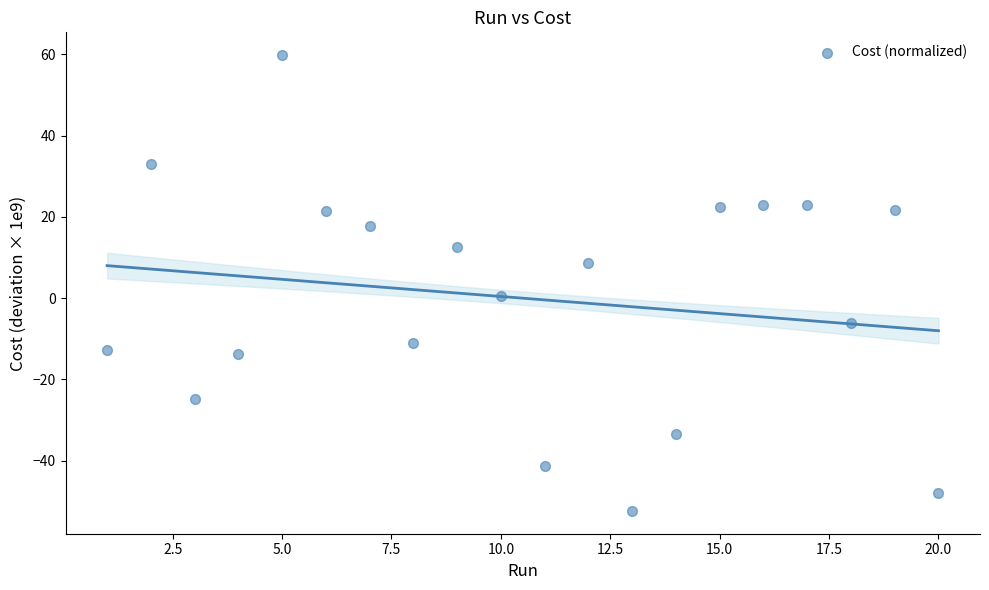

What is the range of X values (max minus min)?

19.0